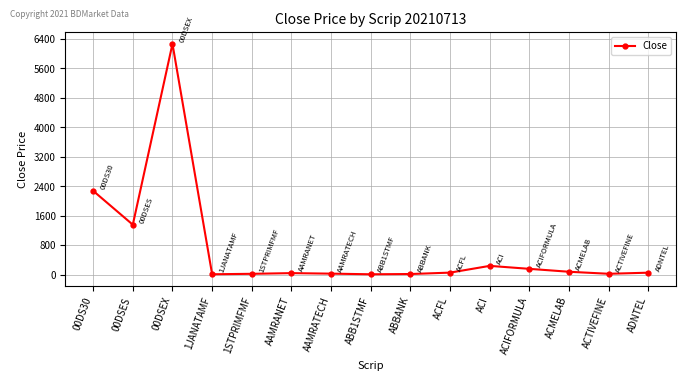

At which label is the value closest to 3136?

00DS30